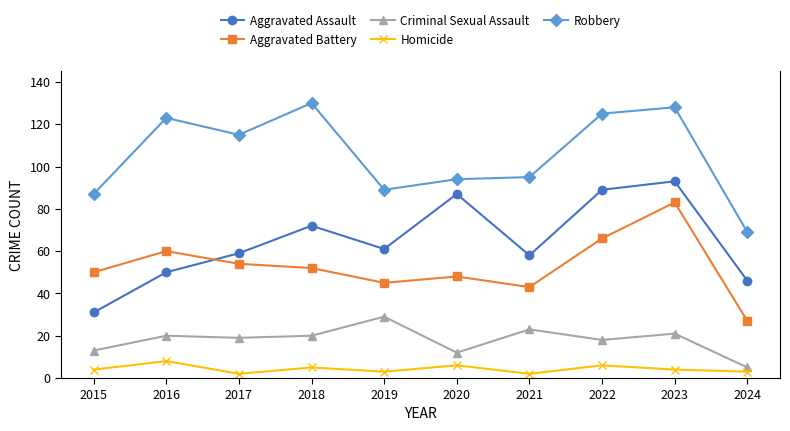

Between 2021 and 2024, which series saw the biggest shift?

Robbery